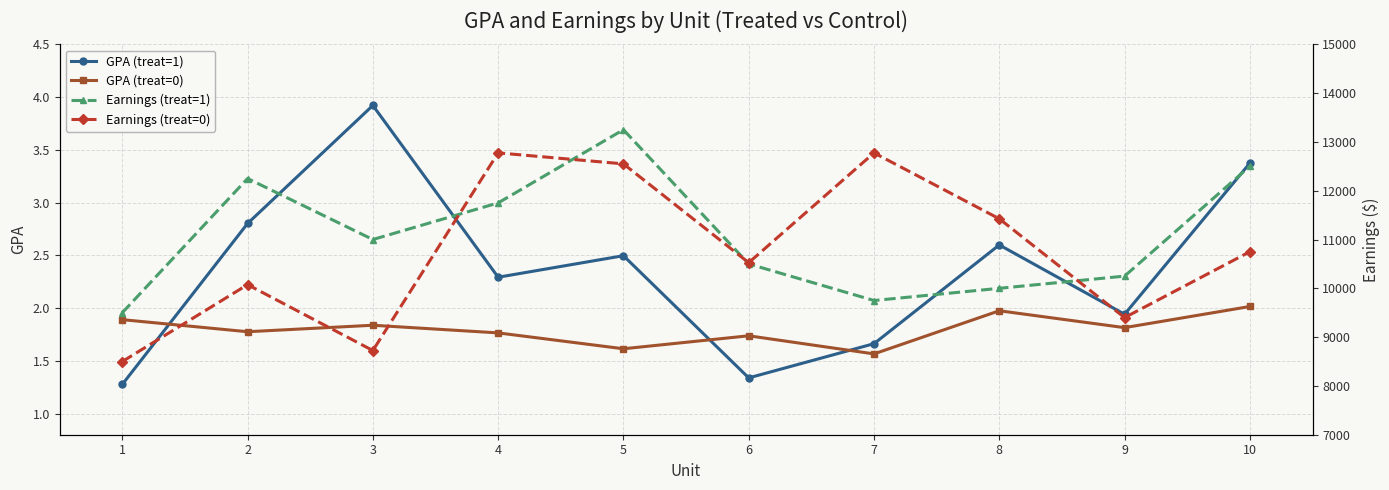

At which label does Earnings (treat=1) reach its peak?

5